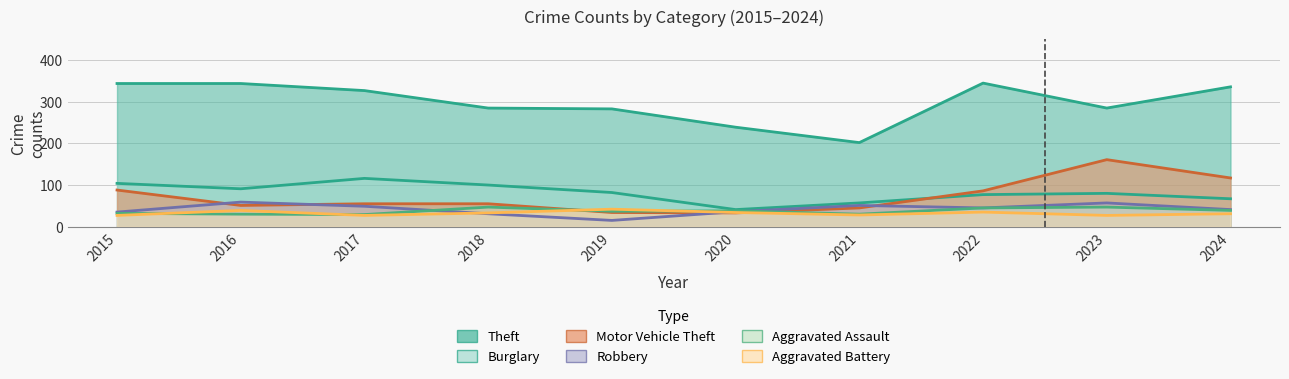

What is the spread (max minus min) of values at 2020?

206